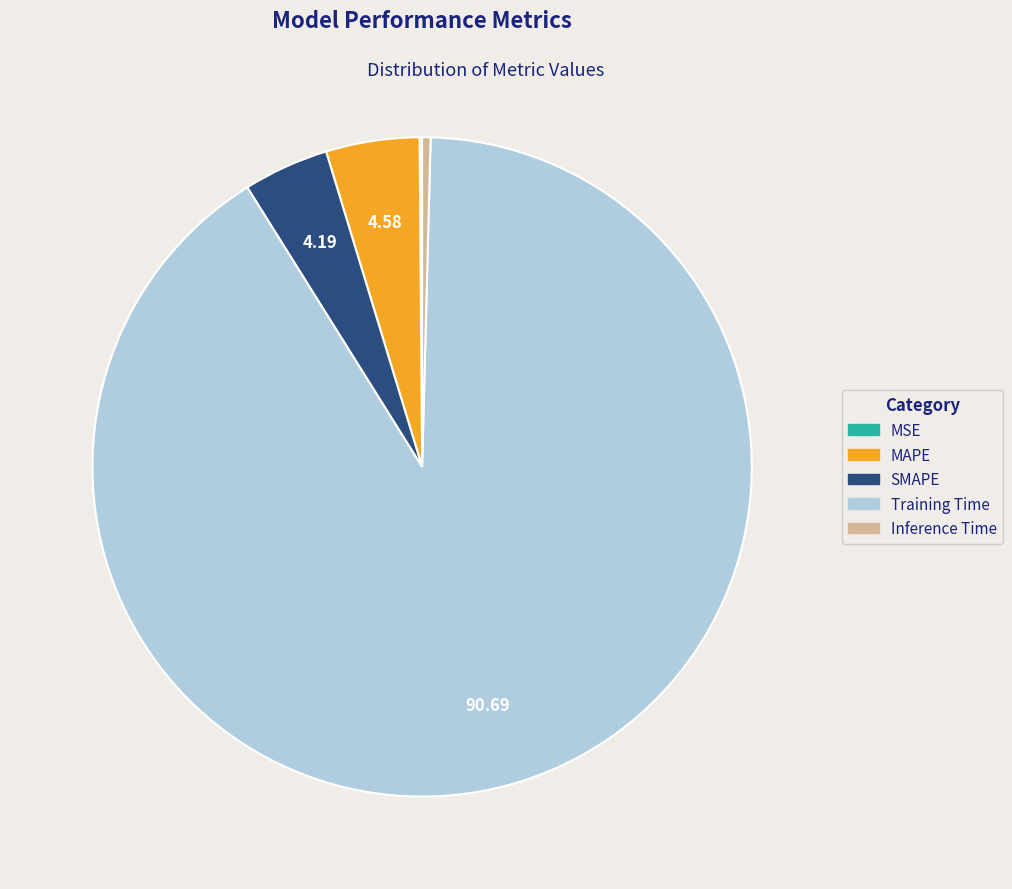

Is it true that Inference Time is 8% of the pie?

False